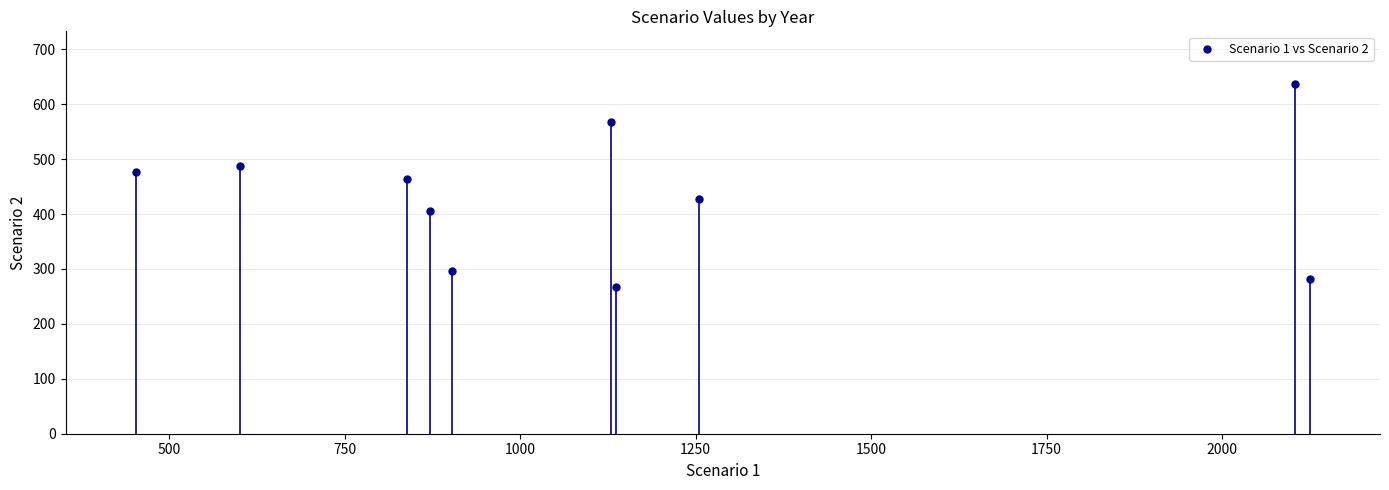

What Y value in the scatter plot is closest to 452?

464